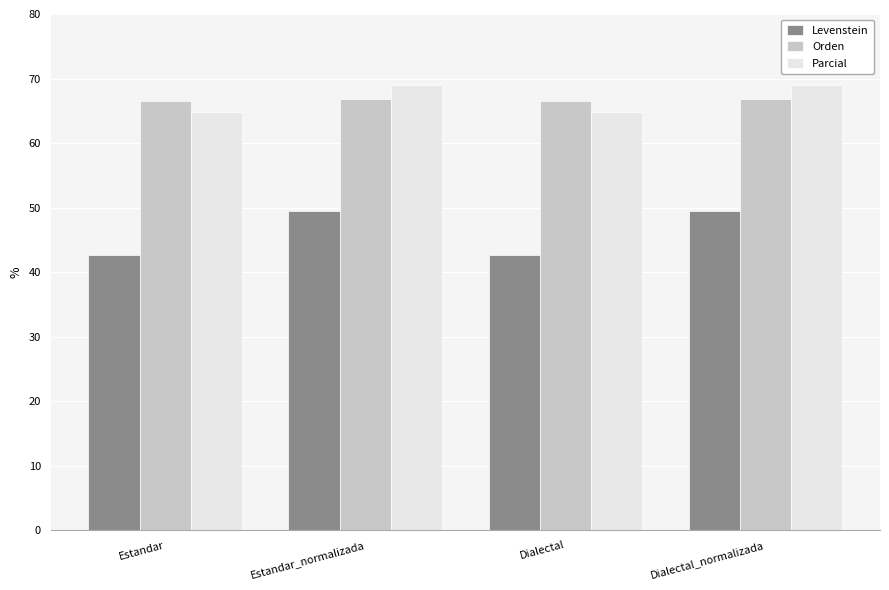

What is the value of the Orden bar at the 1st from the left?

66.6